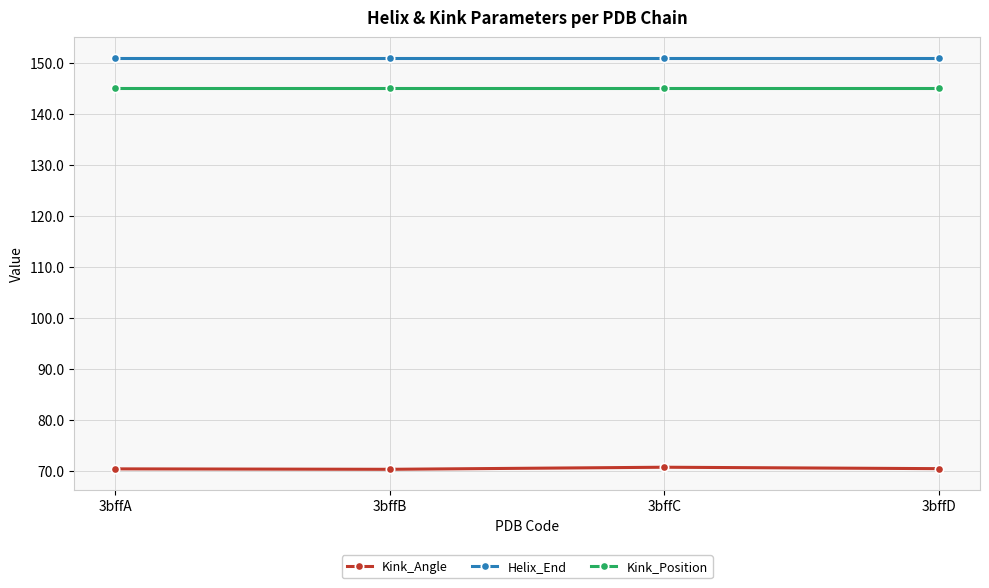

True or false: Kink_Position and Helix_End intersect in this chart.

False